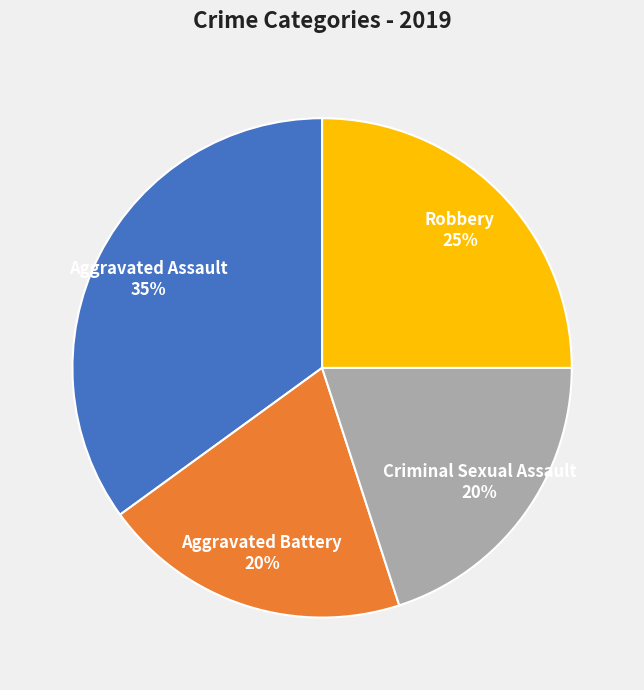

Is it true that Aggravated Battery is 33% of the pie?

False